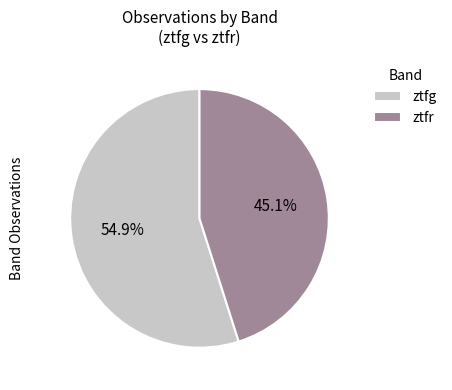

To the nearest percent, what portion does ztfg represent?

55%